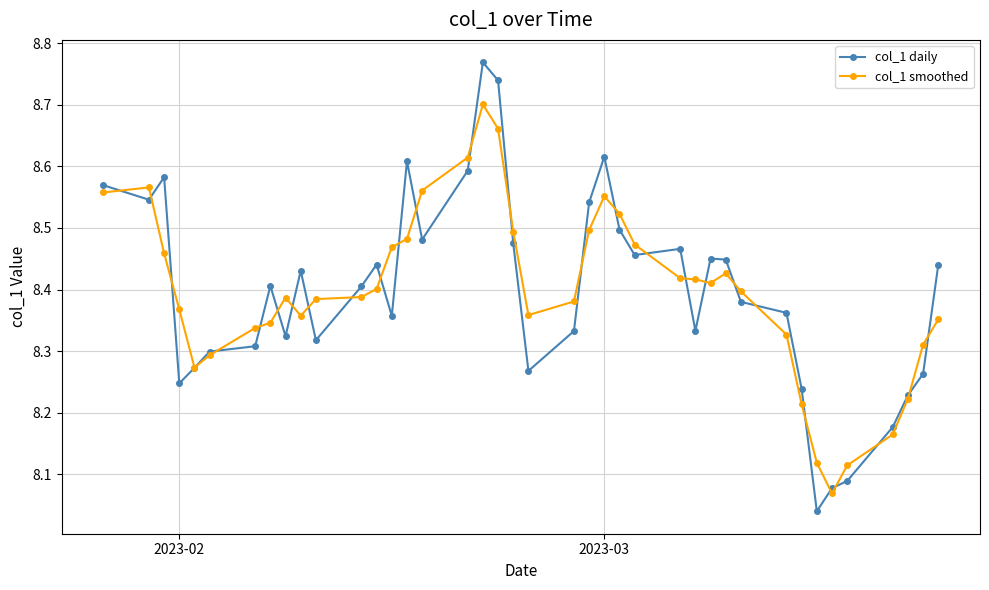

List the series in order of their peak value, highest first.

col_1 daily, col_1 smoothed